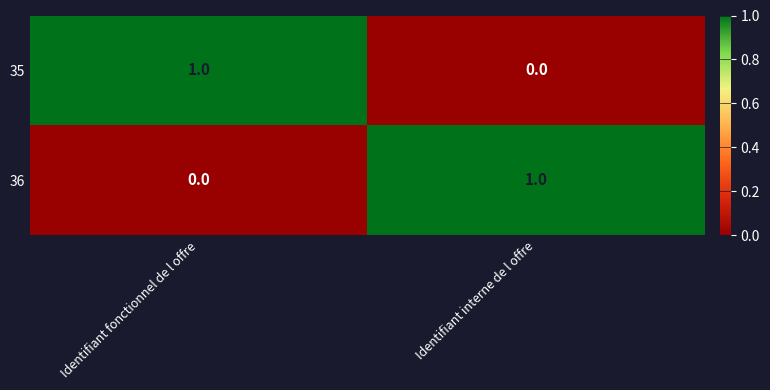

At which label does 35 reach its minimum?

Identifiant interne de l offre